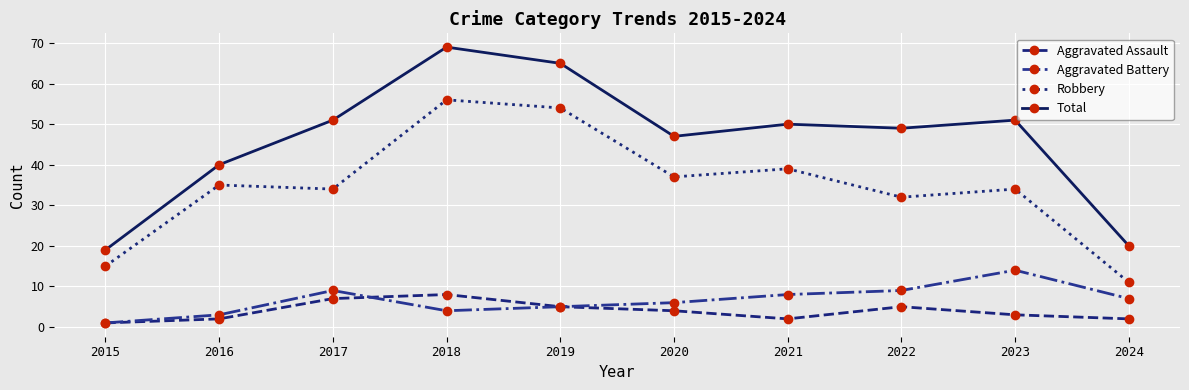

What are all the series names shown in the legend?

Aggravated Assault, Aggravated Battery, Robbery, Total